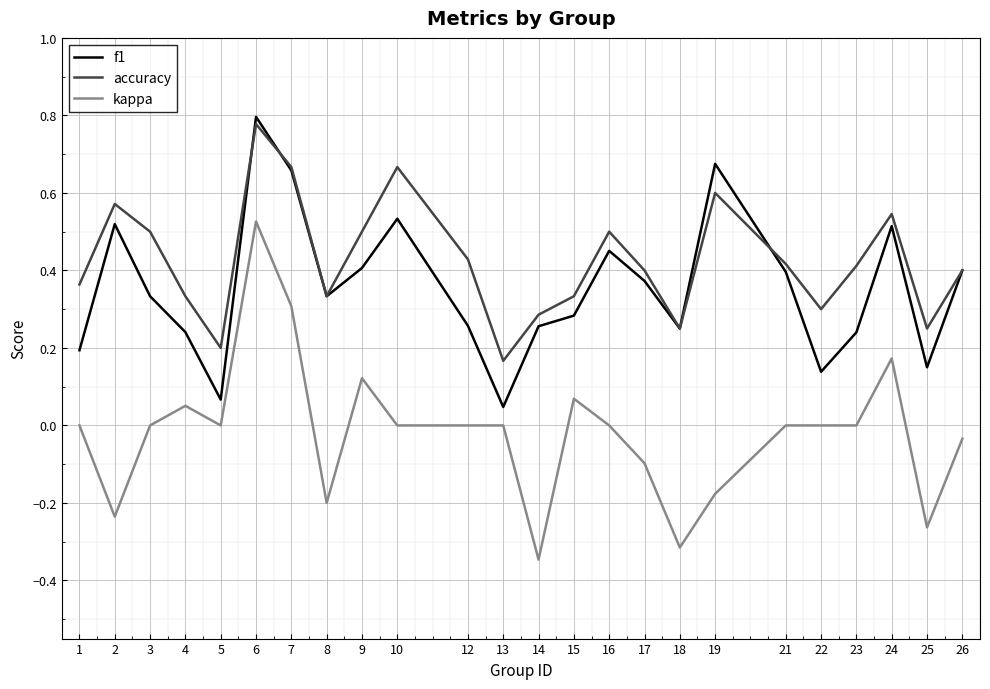

Is the value of kappa at 15 greater than the value of f1 at 18?

No